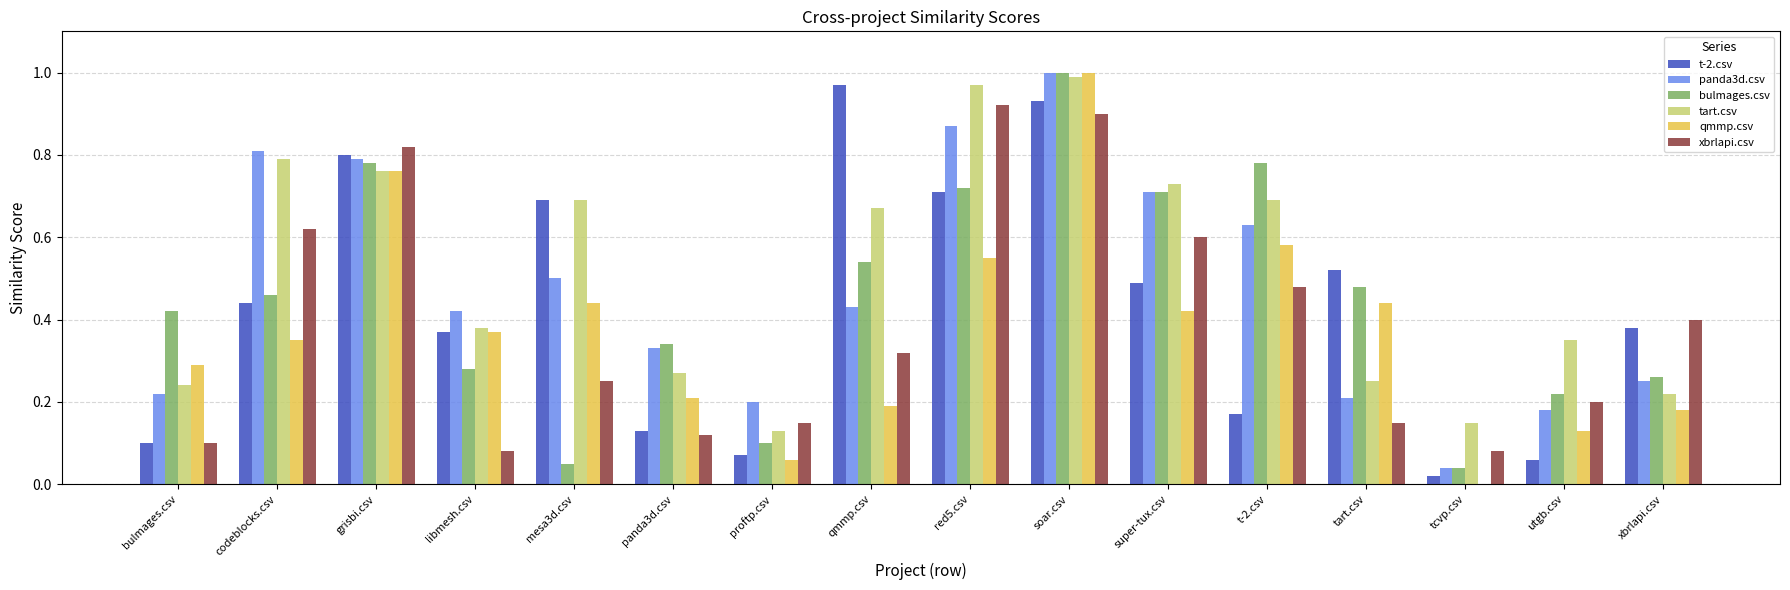

The bulmages.csv series shows 0.4 at bulmages.csv. True or false?

True